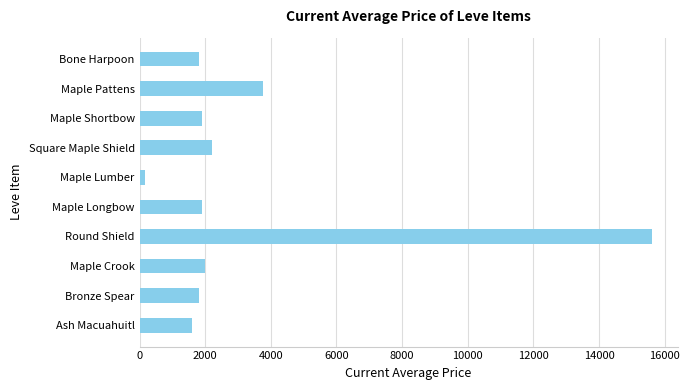

Which category has the lowest value across all series?

Maple Lumber